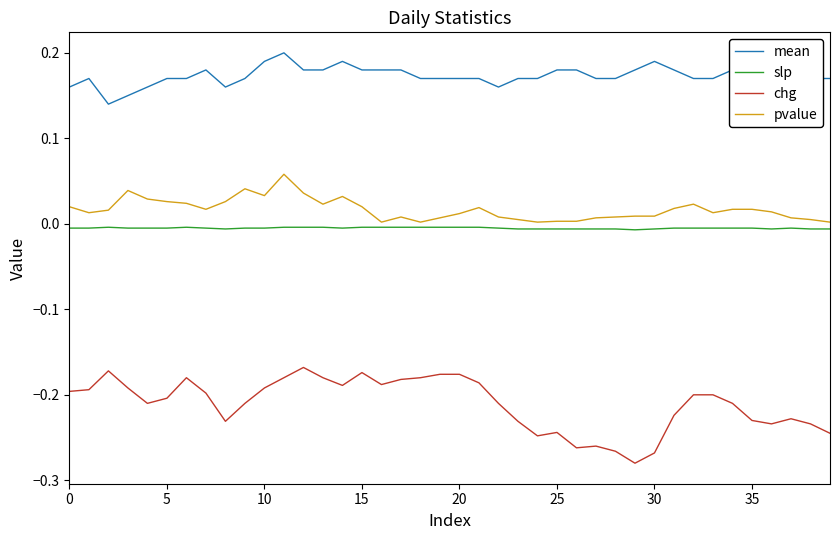

Which series has the largest total across all categories?

mean